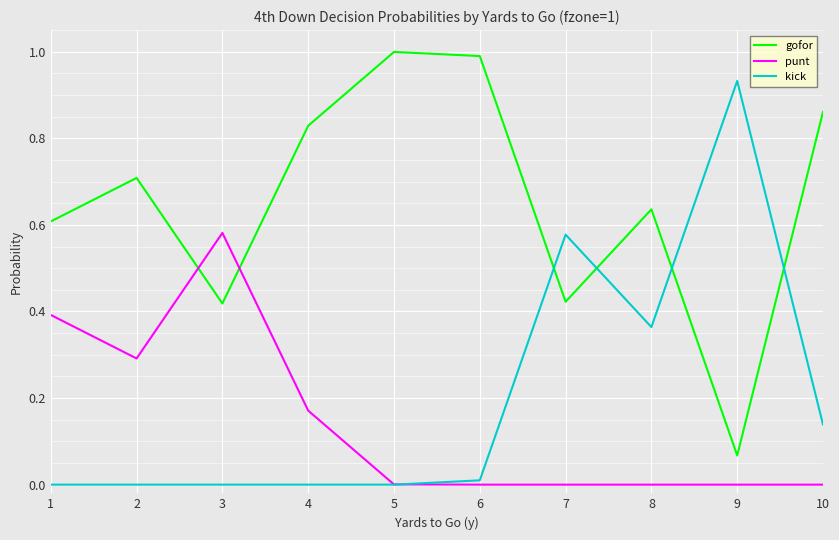

Is the value of gofor at 9 greater than the value of kick at 3?

Yes